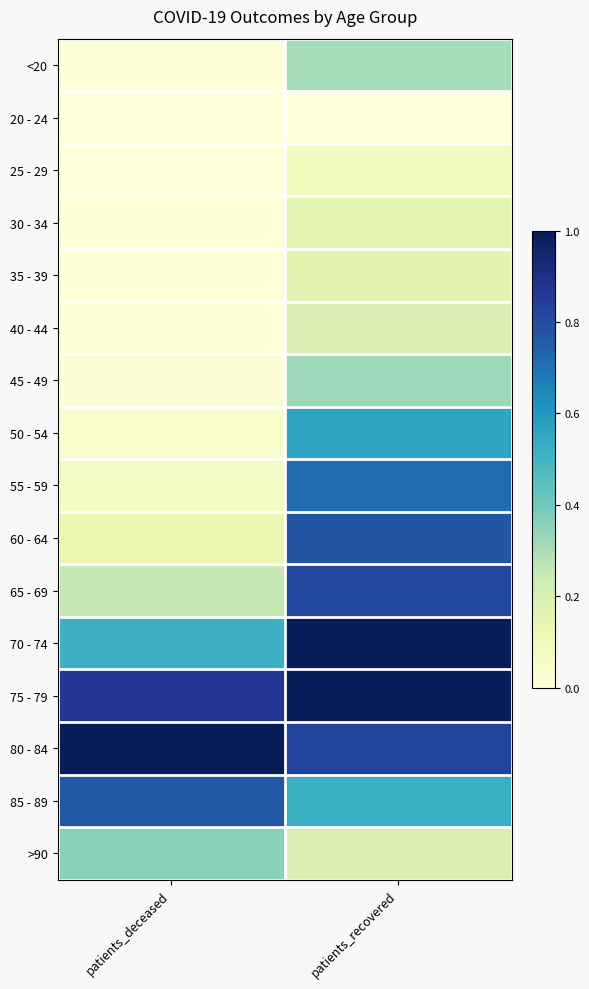

How many categories are shown in the chart?

2